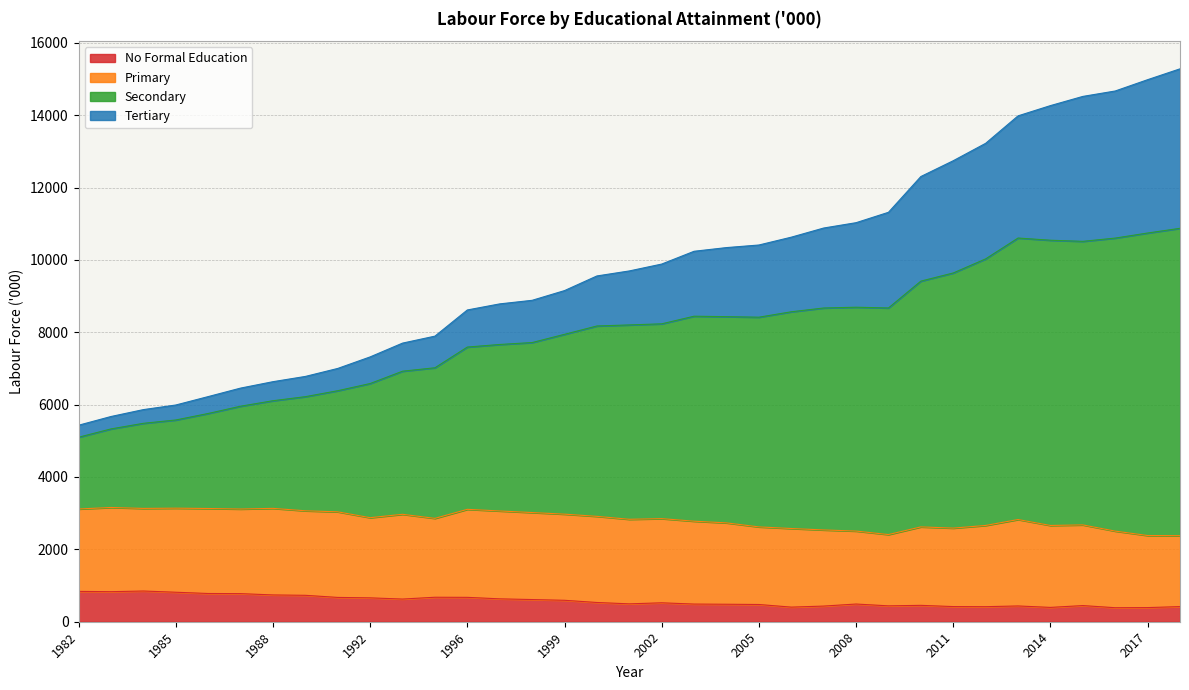

The Tertiary series shows 7412.5 at 2012. True or false?

False